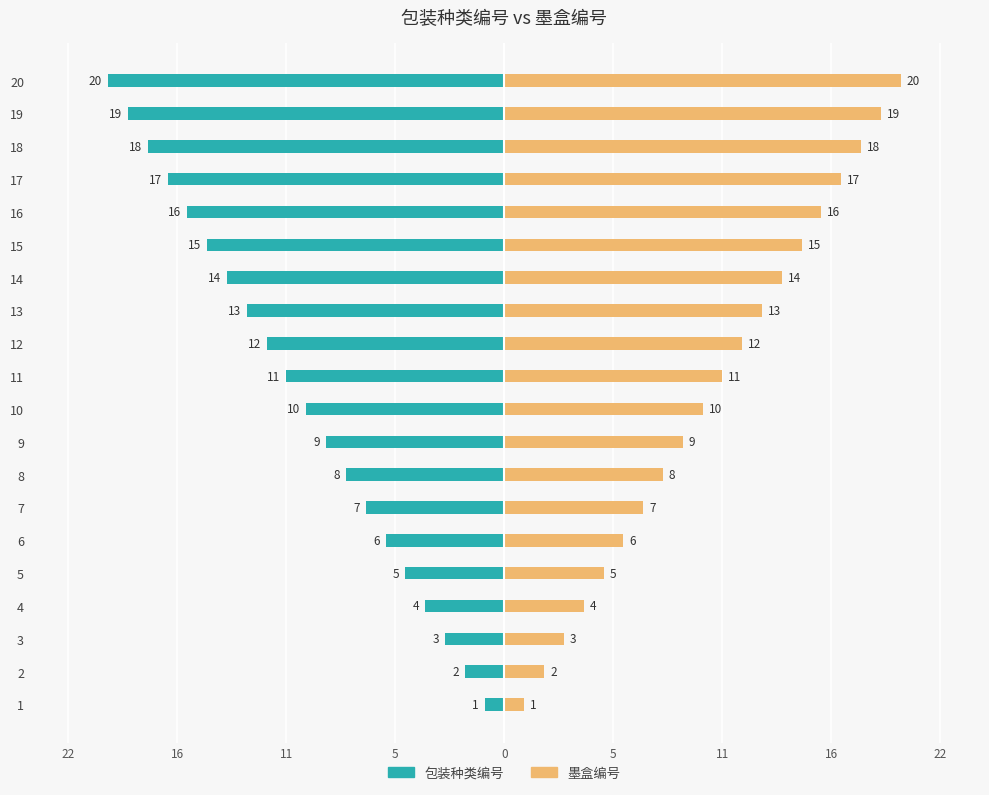

Rank the series at 7 from lowest to highest value.

包装种类编号, 墨盒编号